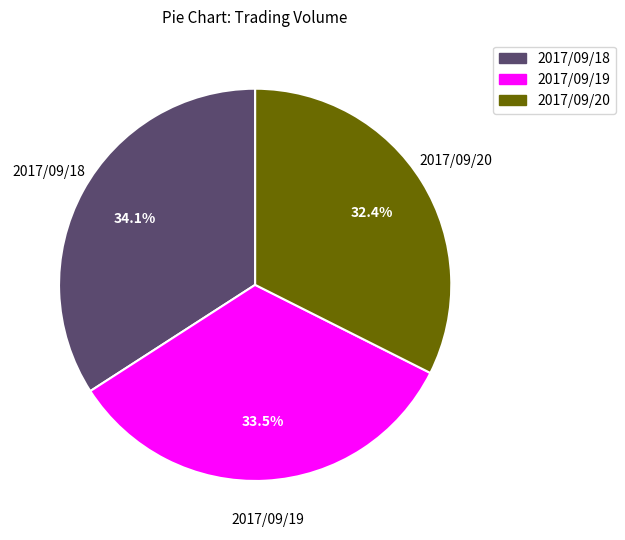

Is there a majority slice in this chart?

No